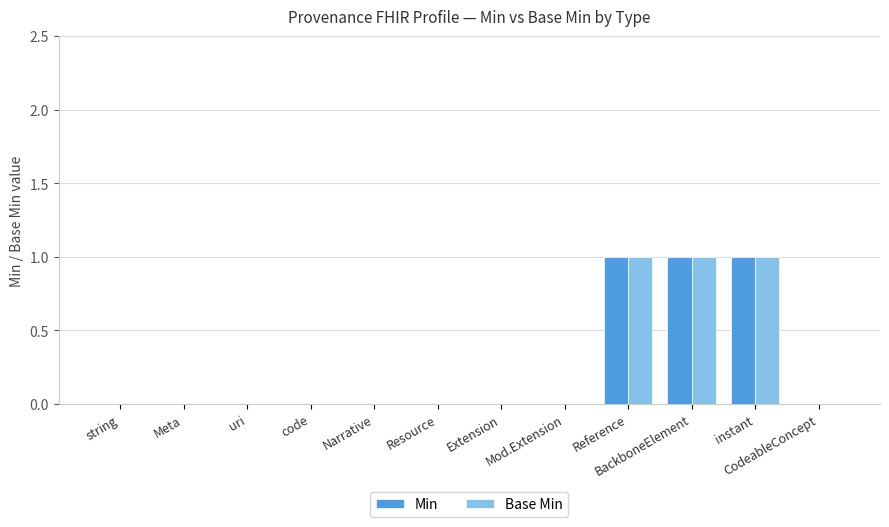

What is the highest value of the Min series?

1